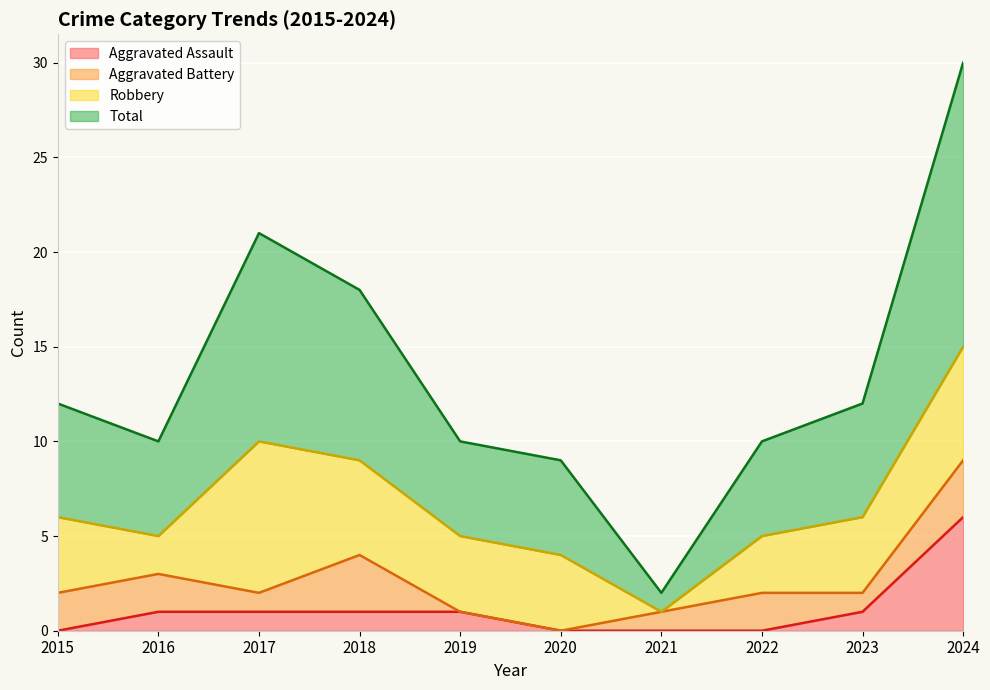

Rank the categories by Aggravated Assault value from lowest to highest.

2015, 2020, 2021, 2022, 2016, 2017, 2018, 2019, 2023, 2024